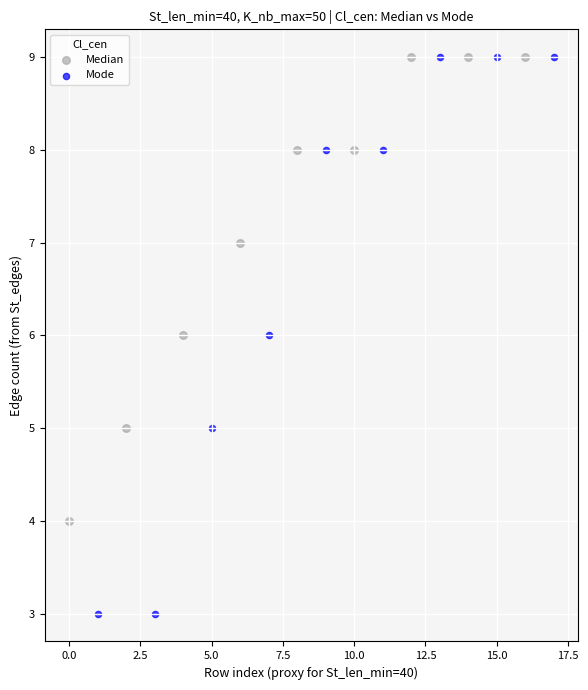

Which series contains the lowest Y value?

Mode